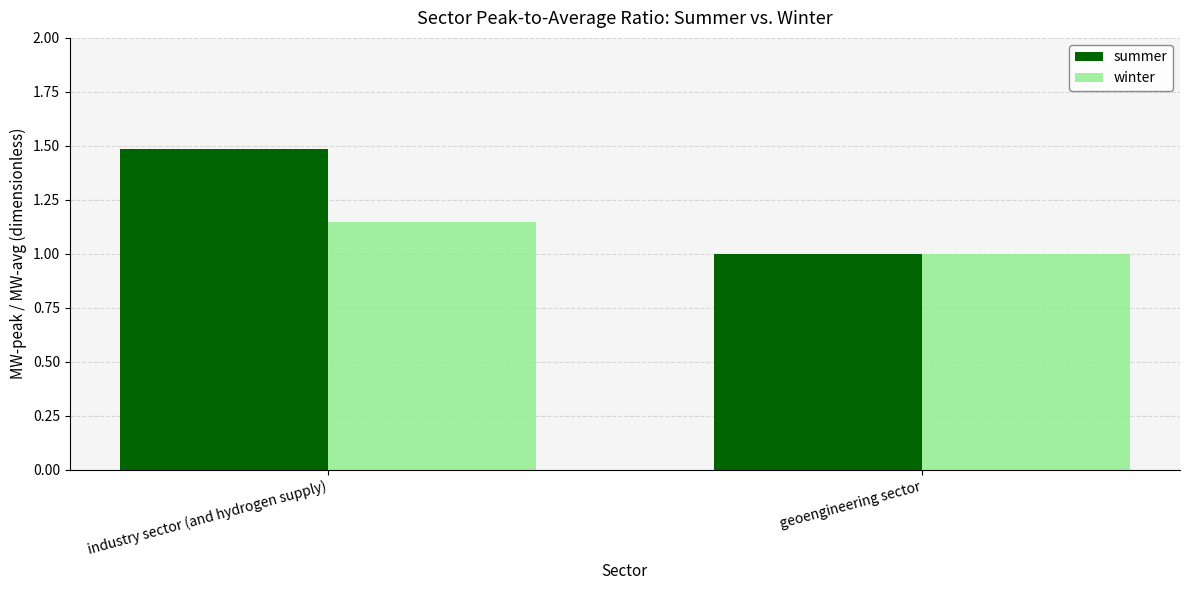

Between industry sector (and hydrogen supply) and geoengineering sector, which series saw the biggest shift?

summer